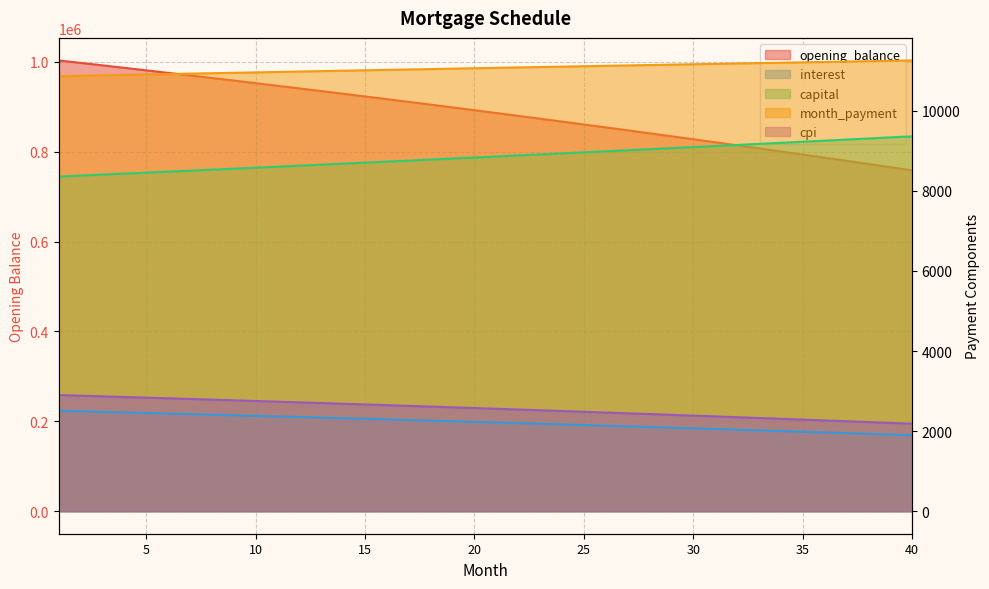

Between 1 and 39, which series saw the biggest shift?

opening_balance